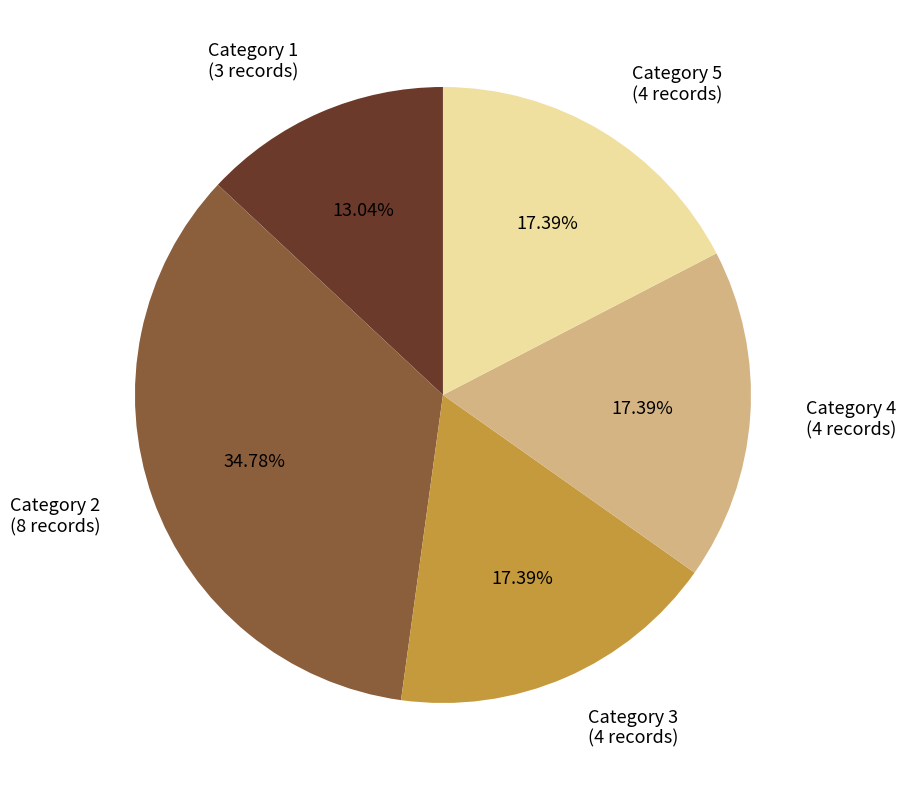

Which category has the biggest portion of the pie?

Category 2 (8 records)